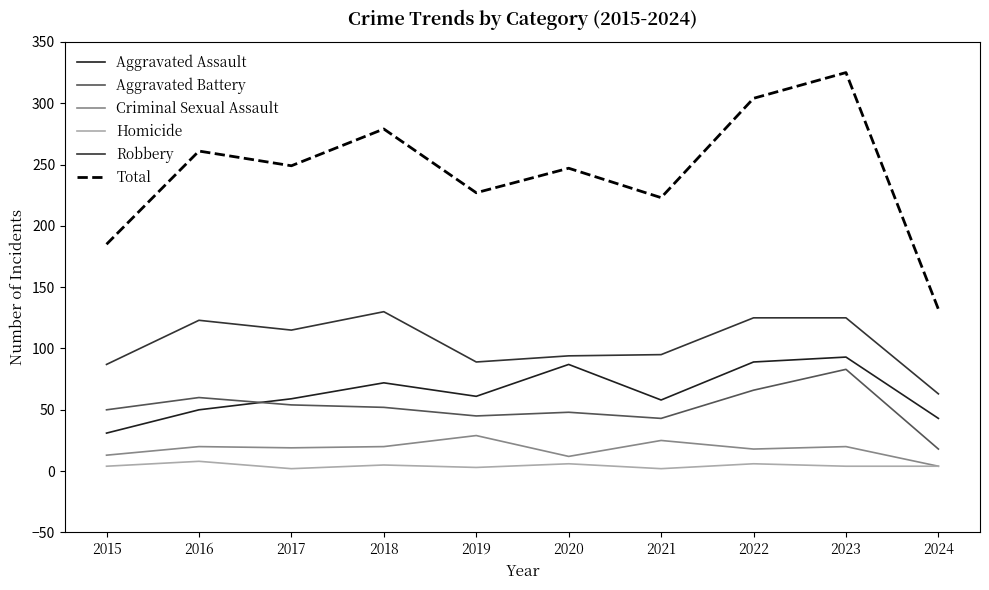

What is the average value of the Homicide series?

4